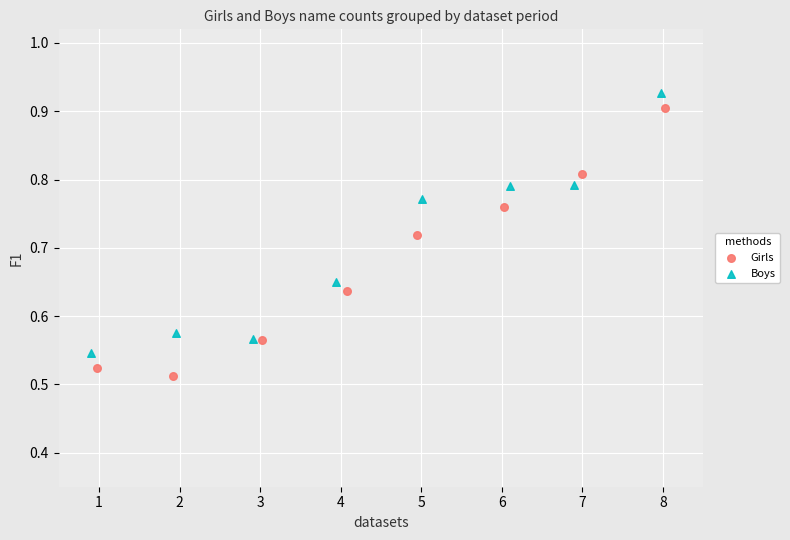

What are all the series names shown in the legend?

Girls, Boys